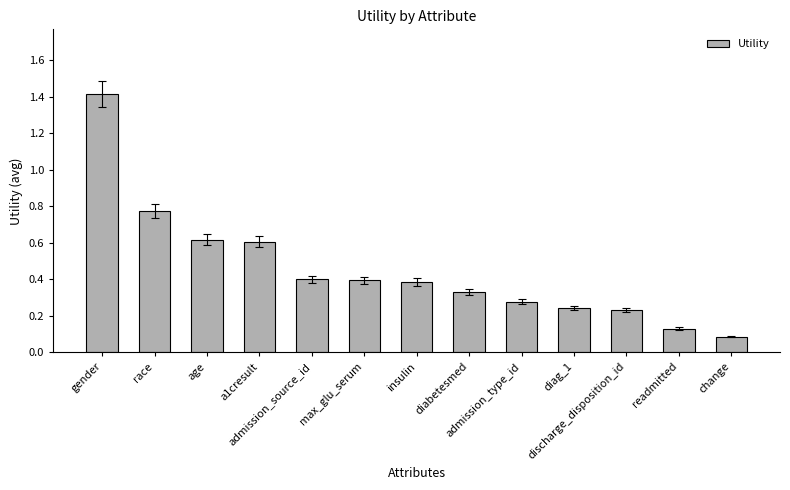

How many series are shown in this chart?

1